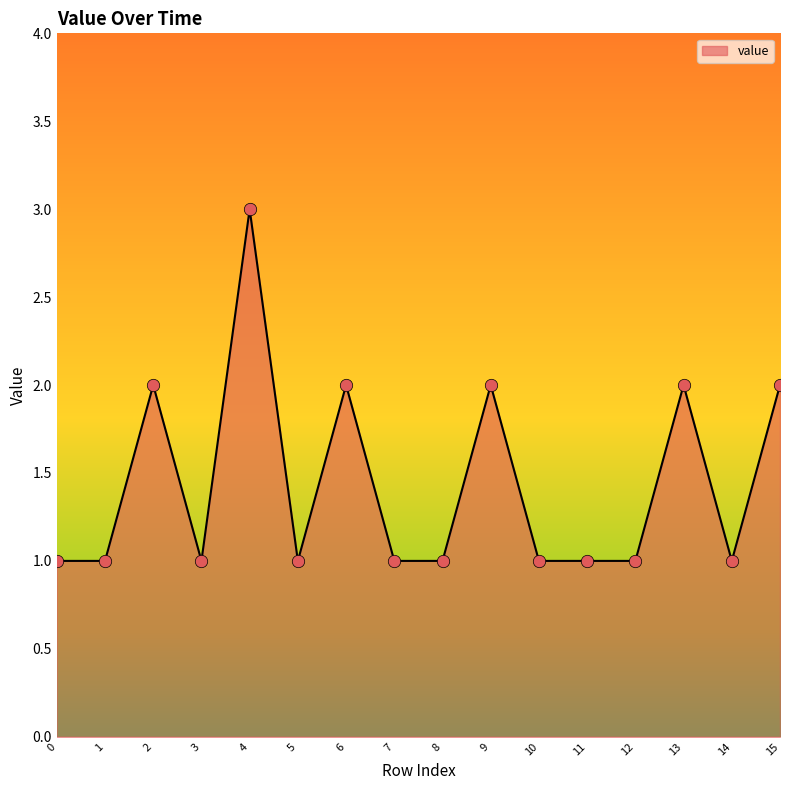

Which has a higher value, 6 or 7?

6